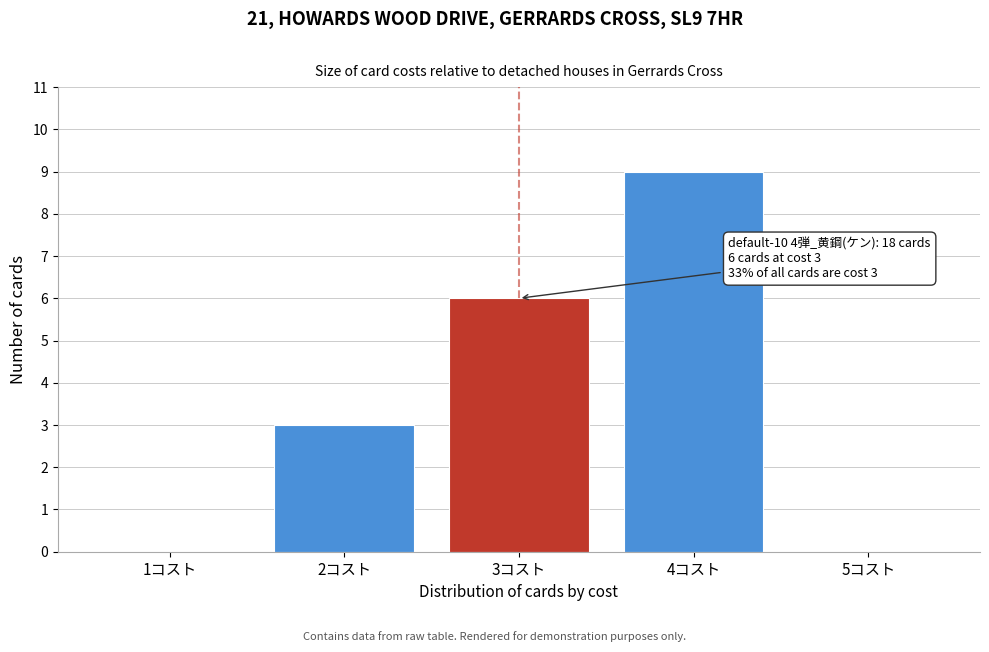

Over which range of the x-axis is the bar tallest?

3.5 to 4.5